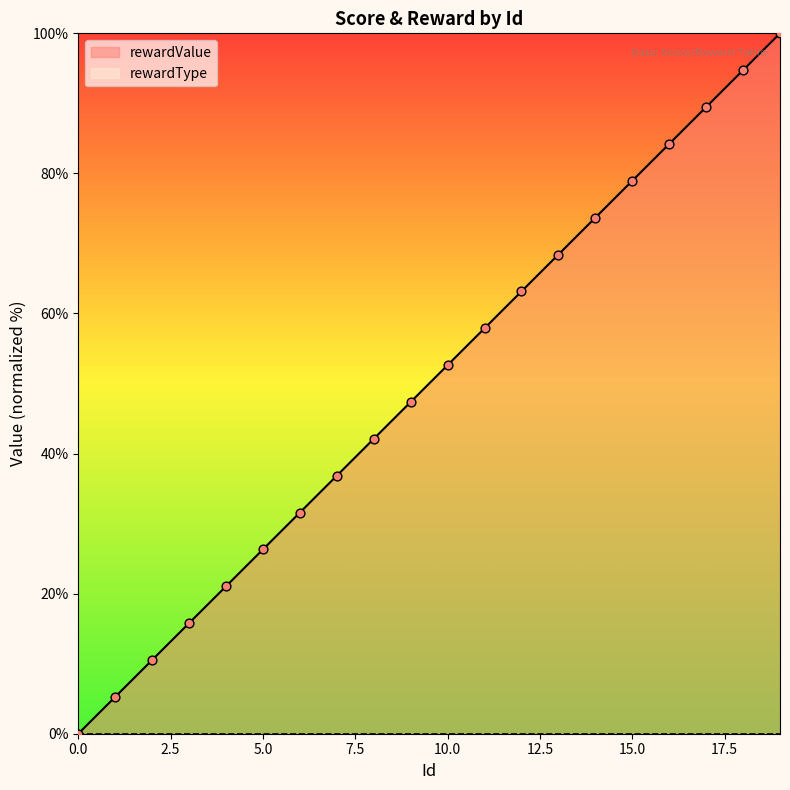

Between 5 and 10, which is larger?

10